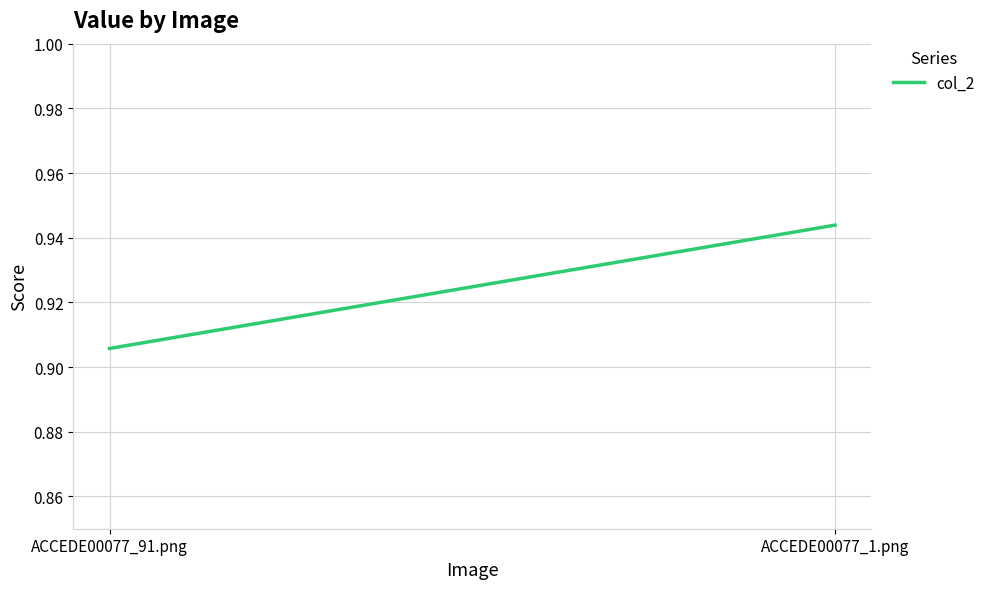

What is the greatest value displayed?

0.9